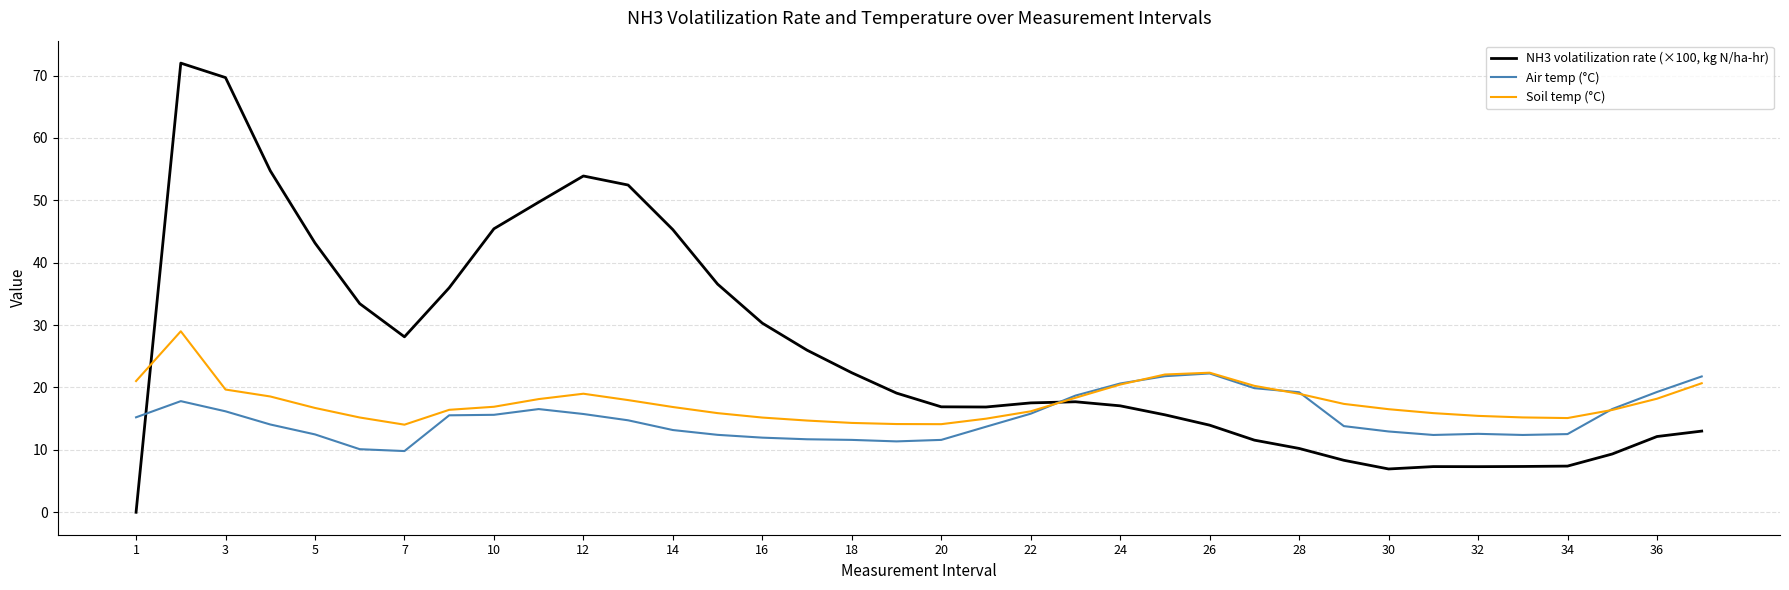

After their last crossing, which series has the higher values: NH3 volatilization rate (×100, kg N/ha-hr) or Air temp (°C)?

Air temp (°C)